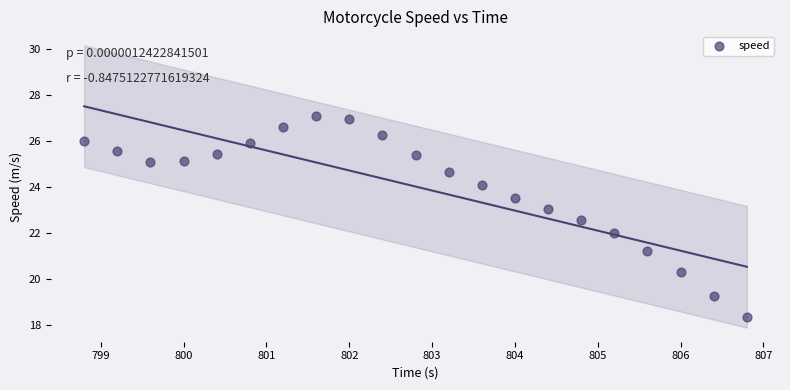

What is the range of X values (max minus min)?

8.0